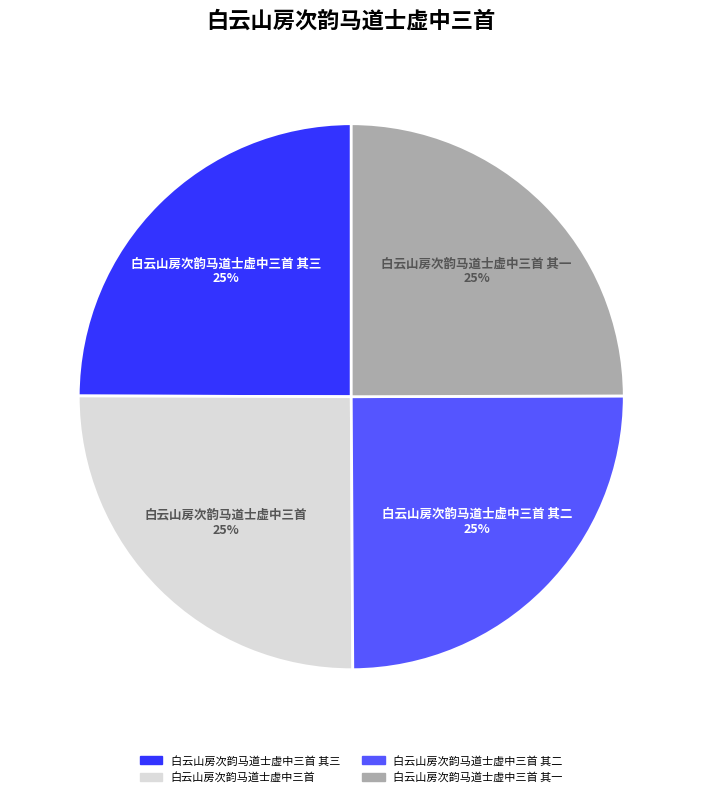

Is it true that 白云山房次韵马道士虚中三首 其一 is 16% of the pie?

False